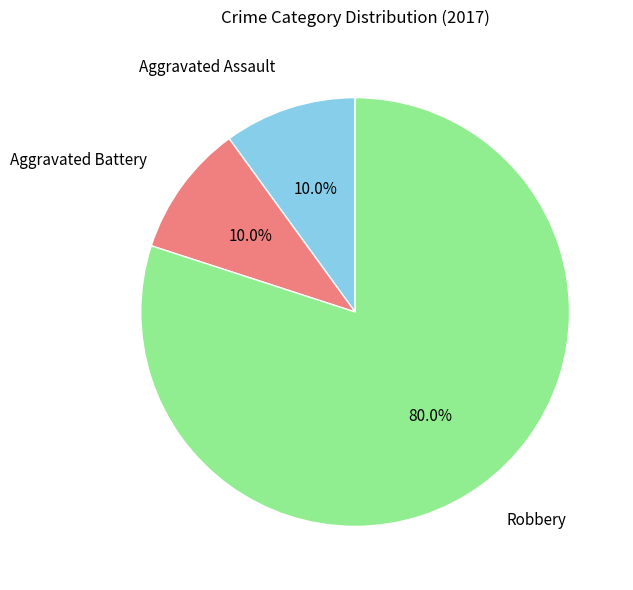

To the nearest percent, what percentage of the pie is Aggravated Assault?

10%